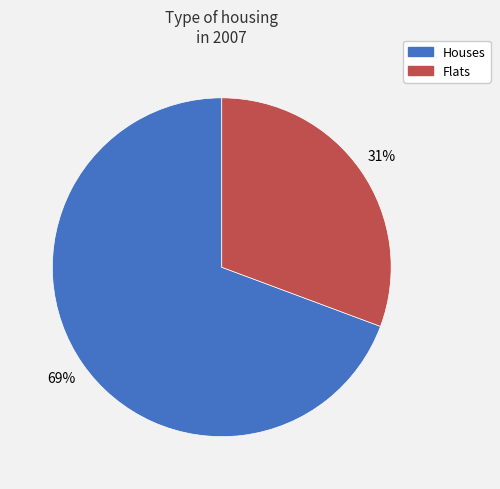

To the nearest percent, what is the average slice percentage?

50%